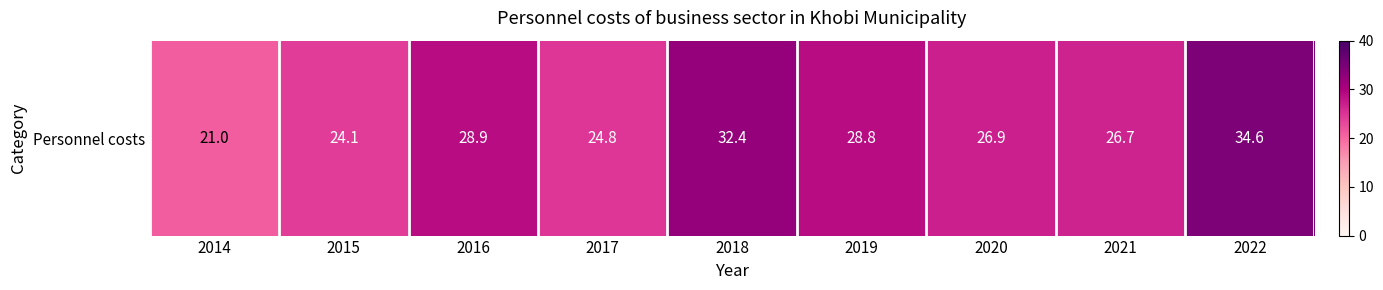

List the labels in order of value, smallest first.

2014, 2015, 2017, 2021, 2020, 2019, 2016, 2018, 2022